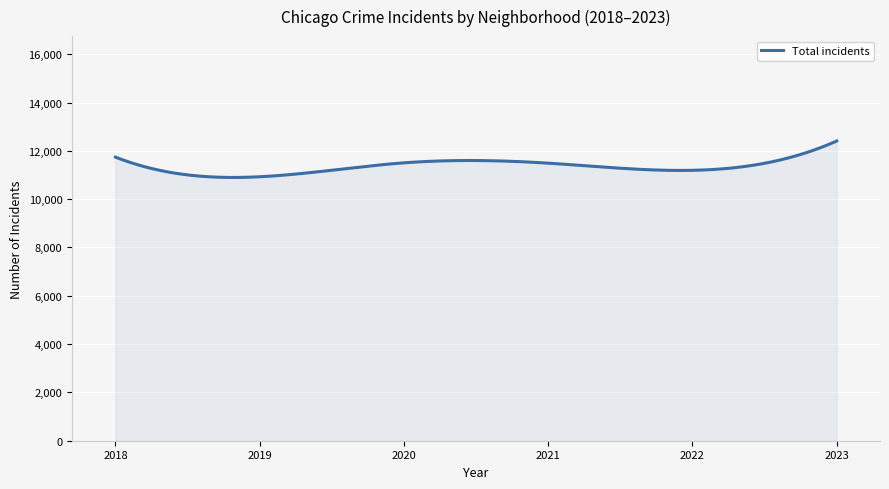

What is the greatest value displayed?

12407.0